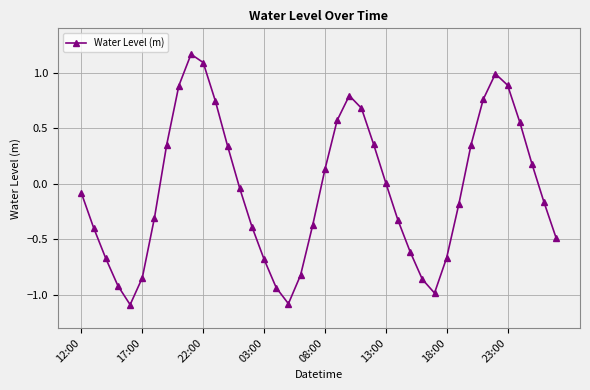

What is the difference between the maximum and minimum values?

2.3